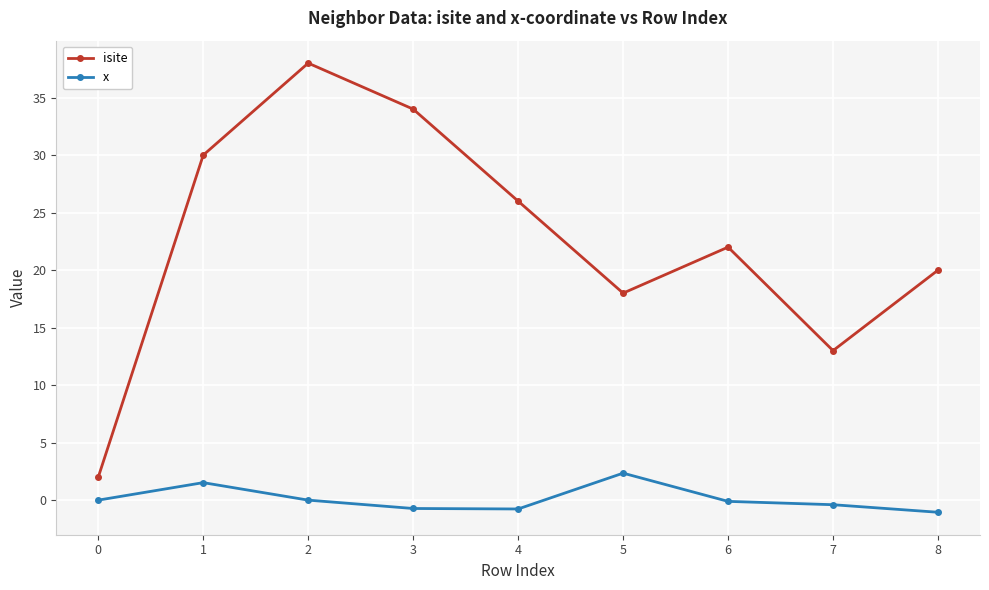

The isite series shows 27.3 at 5. True or false?

False